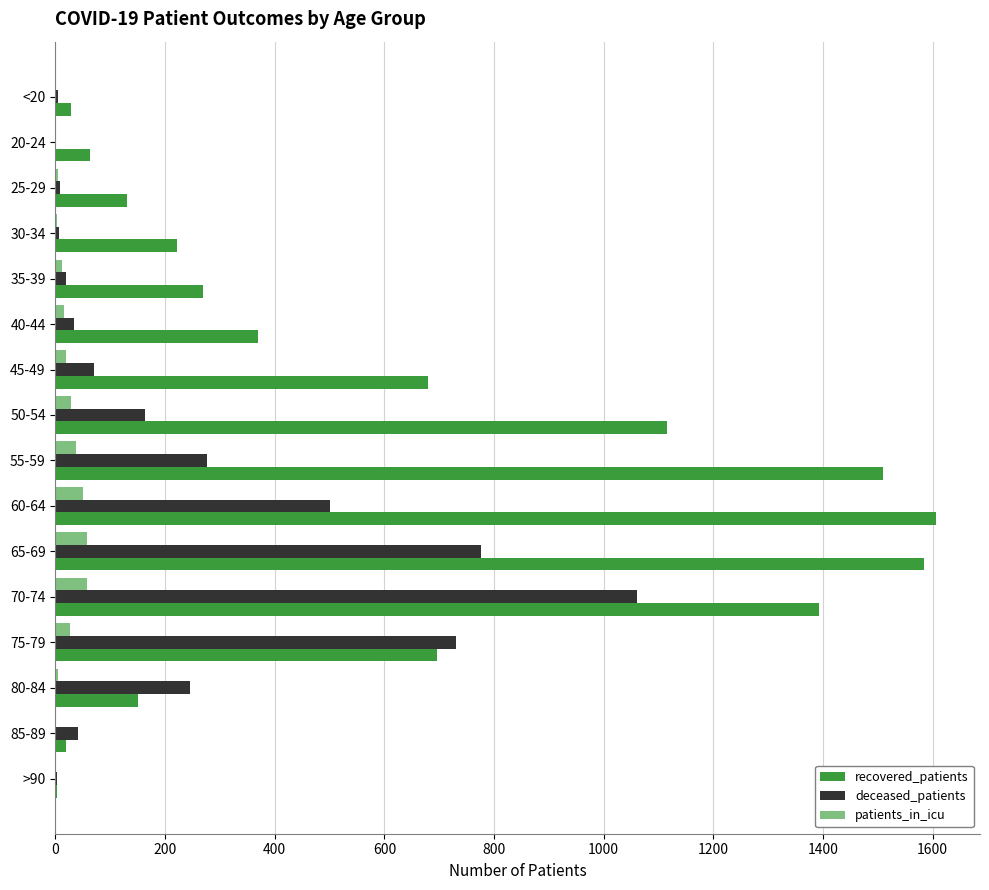

What is the sum of all patients_in_icu values?

317